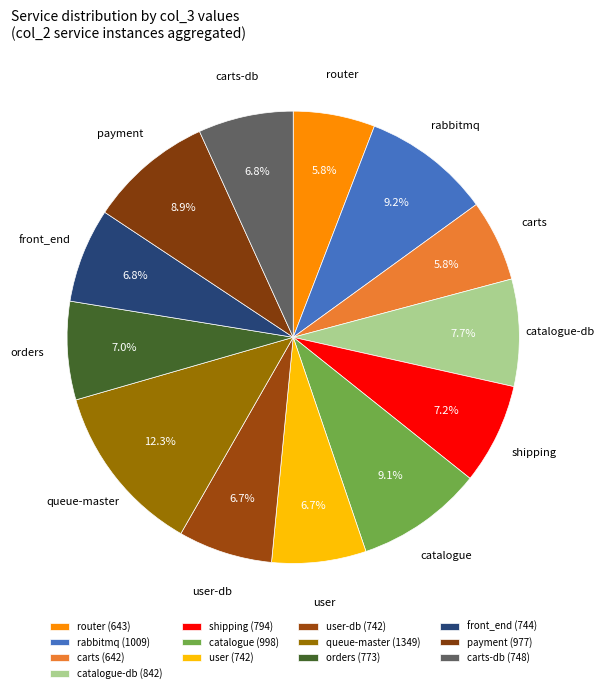

To the nearest percent, what is the combined percentage of shipping and orders?

14%